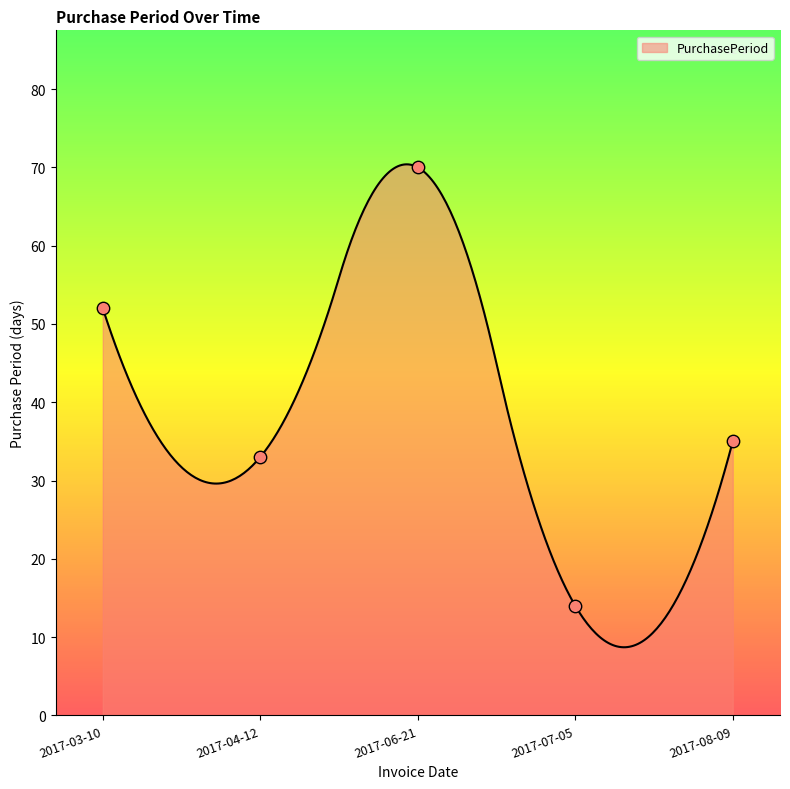

Approximately how many times larger is the value at 2017-08-09 compared to 2017-04-12?

1.1